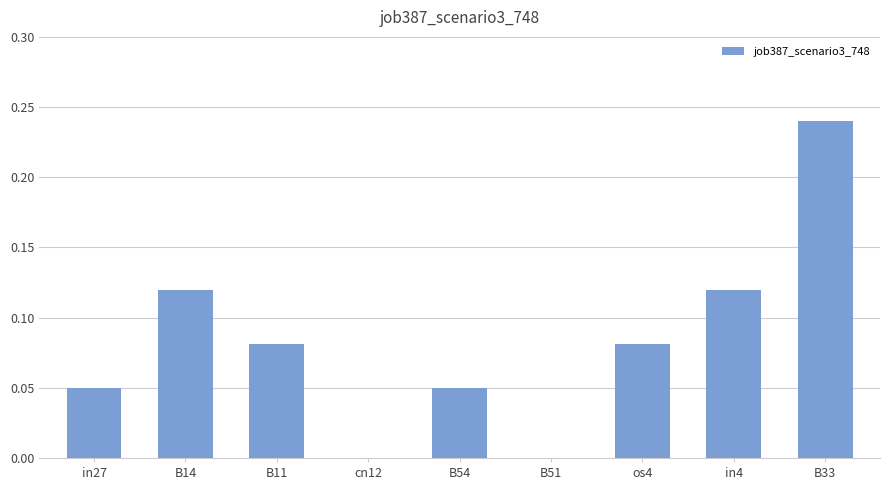

Count the number of data series in this chart.

1